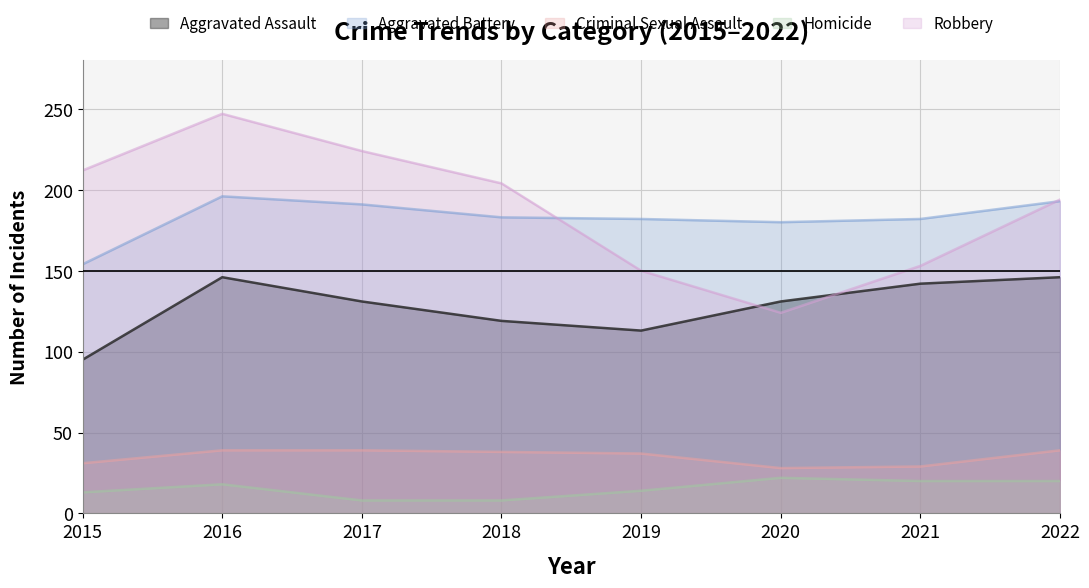

Reading left to right, transcribe all the data shown in this chart.

Aggravated Assault: 2015=95	2016=146	2017=131	2018=119	2019=113	2020=131	2021=142	2022=146
Aggravated Battery: 2015=154	2016=196	2017=191	2018=183	2019=182	2020=180	2021=182	2022=193
Criminal Sexual Assault: 2015=31	2016=39	2017=39	2018=38	2019=37	2020=28	2021=29	2022=39
Homicide: 2015=13	2016=18	2017=8	2018=8	2019=14	2020=22	2021=20	2022=20
Robbery: 2015=212	2016=247	2017=224	2018=204	2019=150	2020=124	2021=153	2022=194